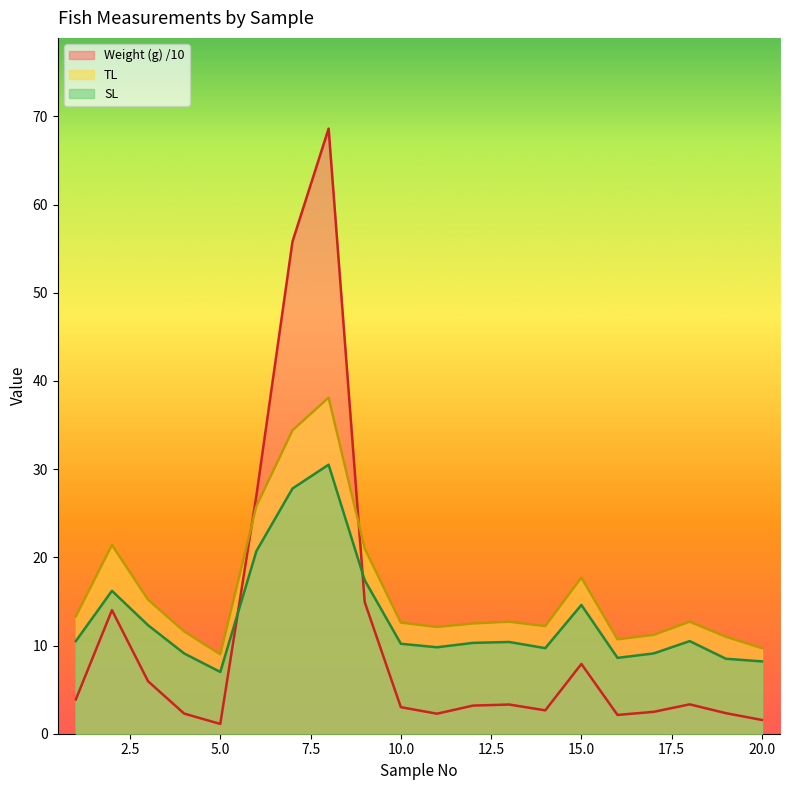

At which category does TL reach its first local valley?

5.0